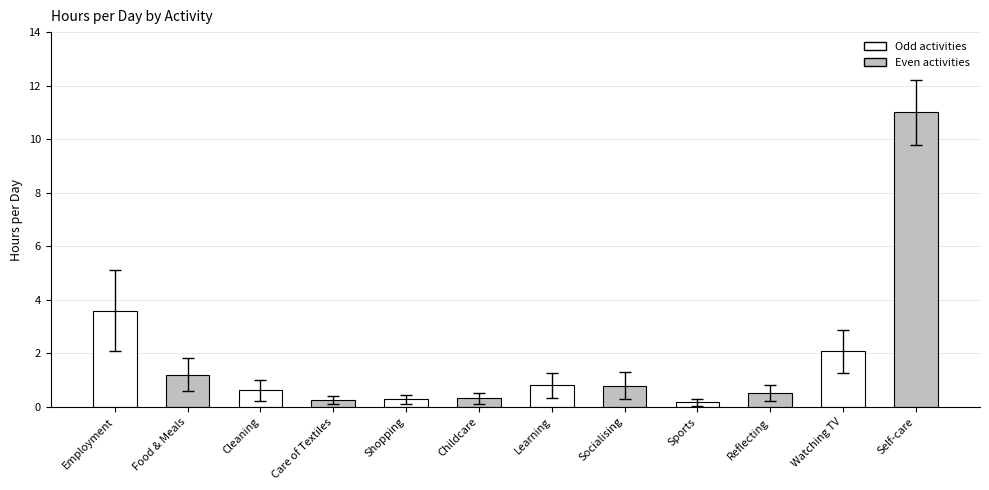

Rank the categories by value from highest to lowest.

Self-care, Employment, Watching TV, Food & Meals, Learning, Socialising, Cleaning, Reflecting, Childcare, Shopping, Care of Textiles, Sports